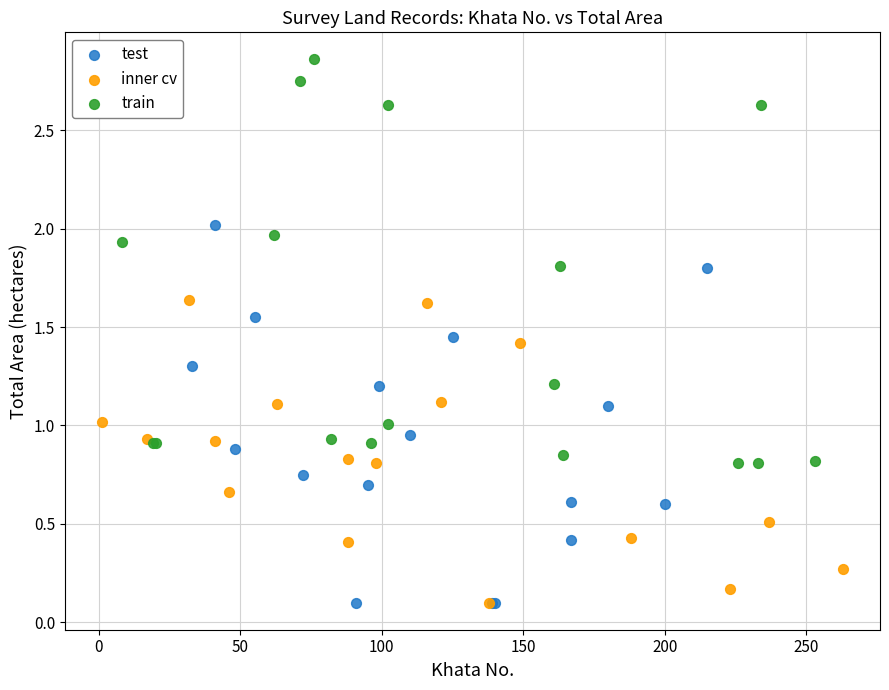

Which series contains the highest Y value?

train